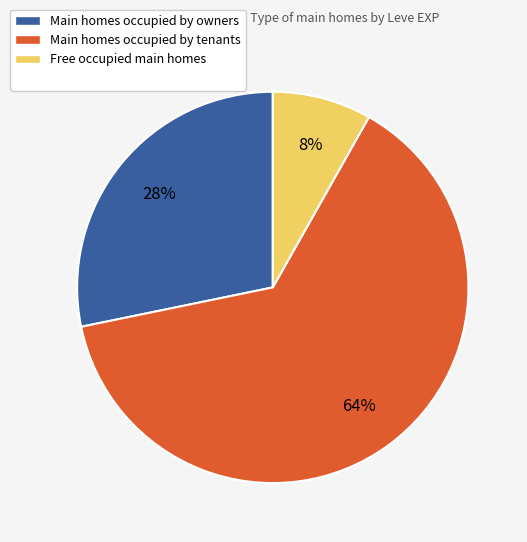

To the nearest percent, what is the average slice percentage?

33%